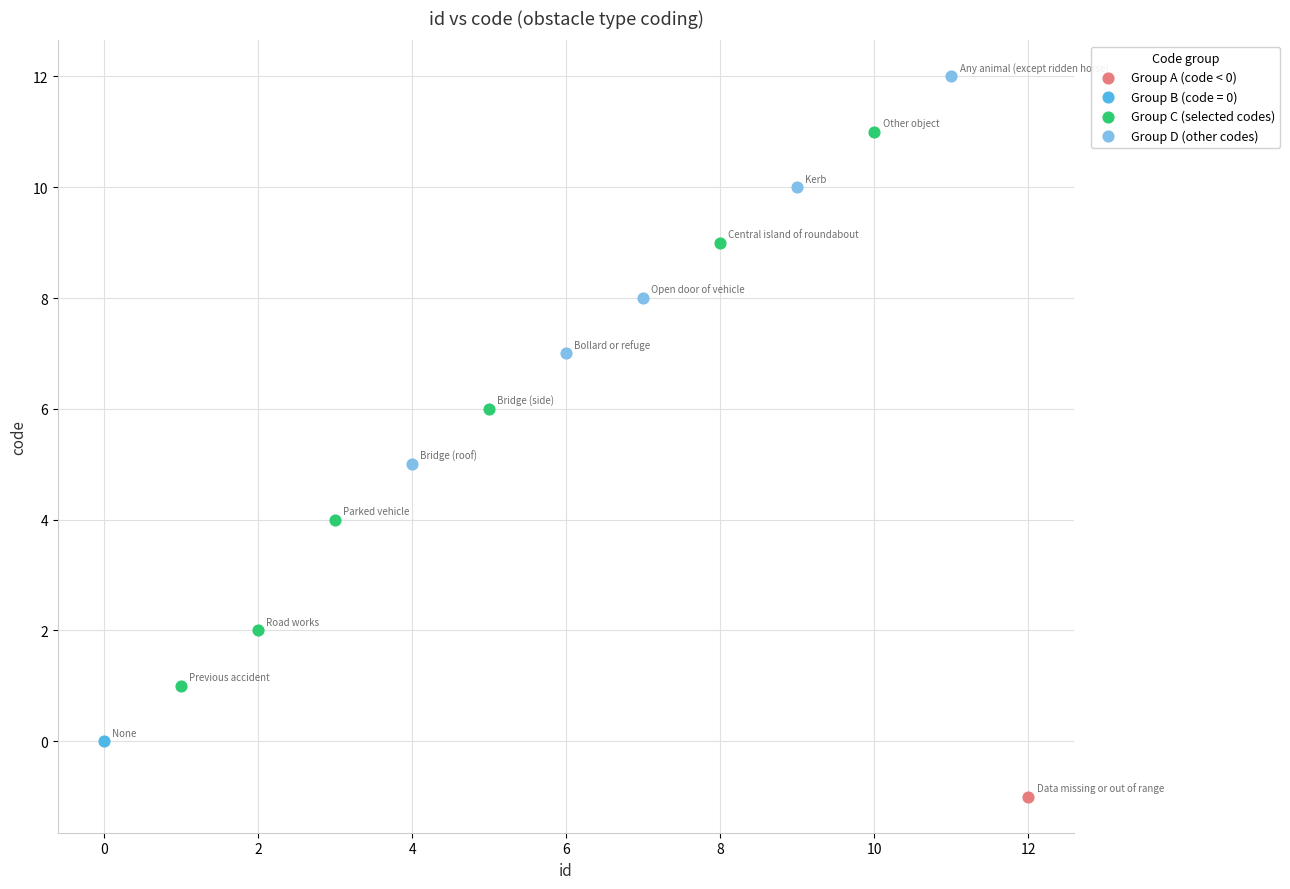

Which series reaches the minimum Y coordinate?

Group A (code < 0)